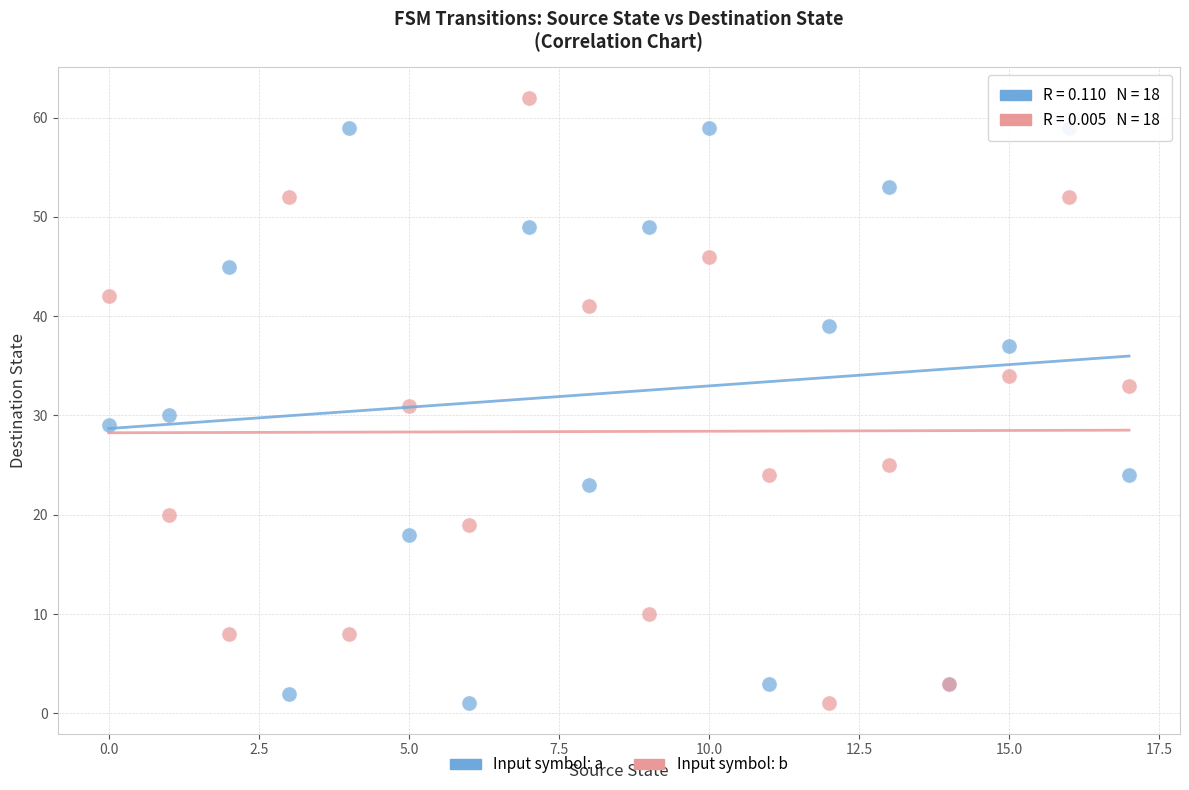

What are all the series names shown in the legend?

Input symbol: a, Input symbol: b